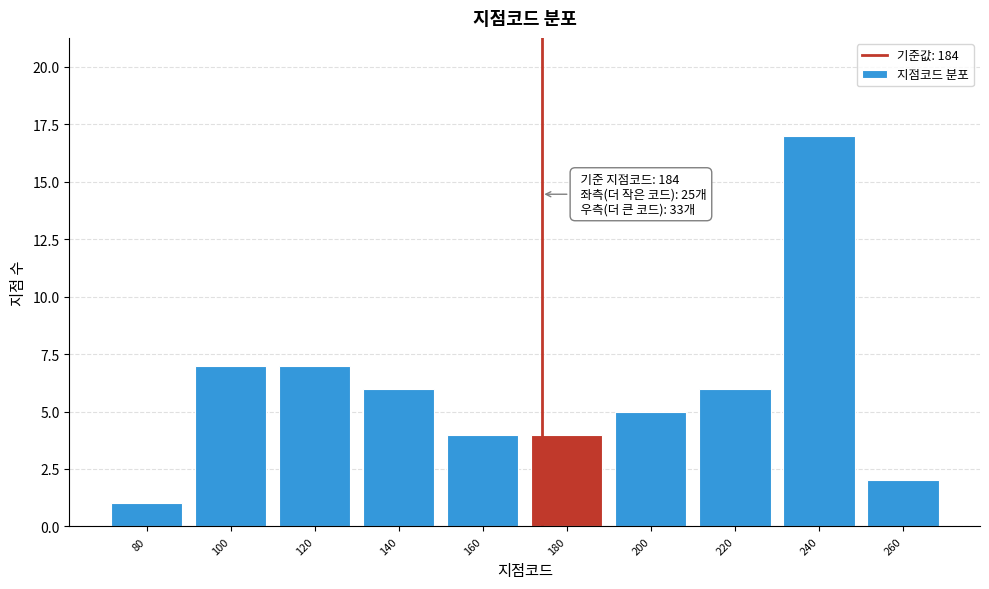

Reading right to left, transcribe all the data shown in this chart.

2	17	6	5	4	4	6	7	7	1